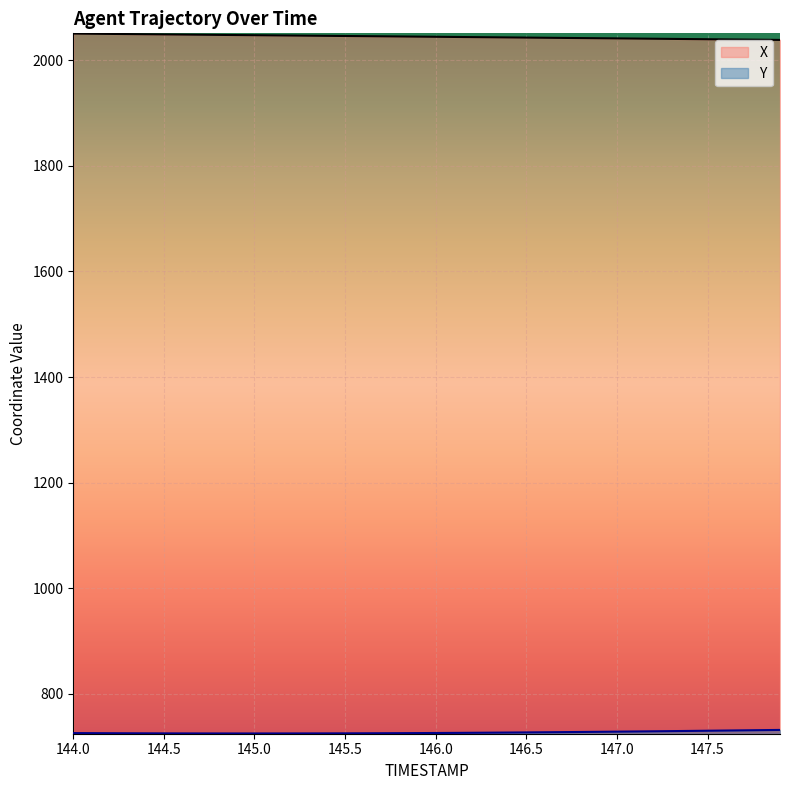

What is the minimum value shown in the chart?

725.1